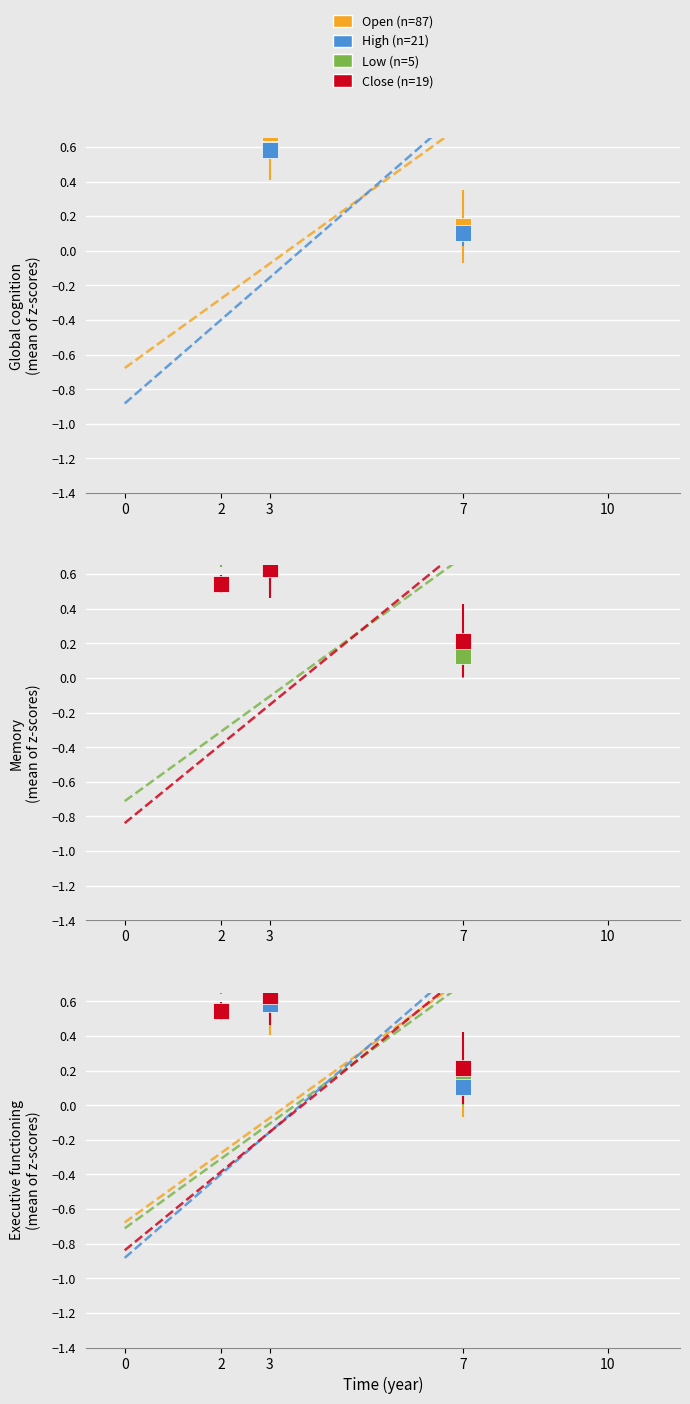

True or false: Open and Low cross at least once.

False